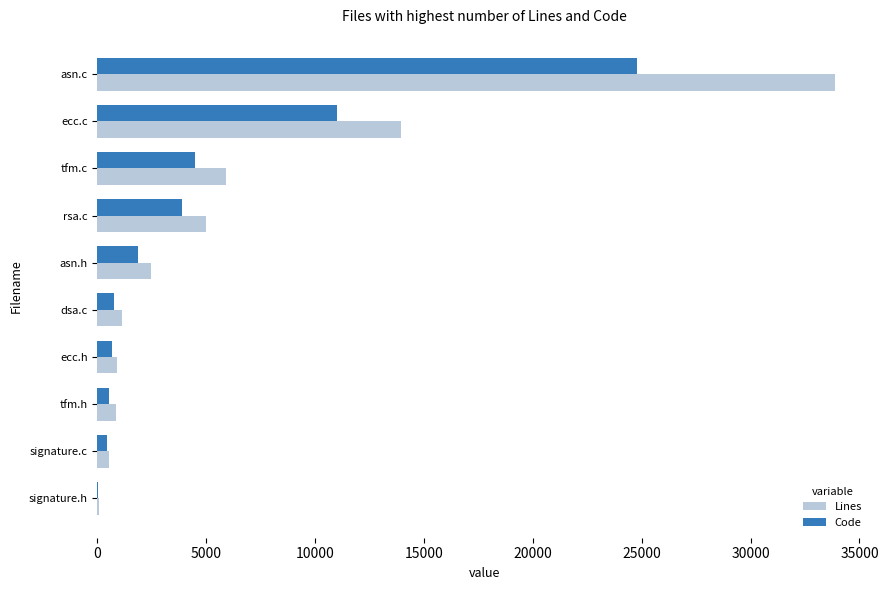

What is the sum of all Code values?

48569